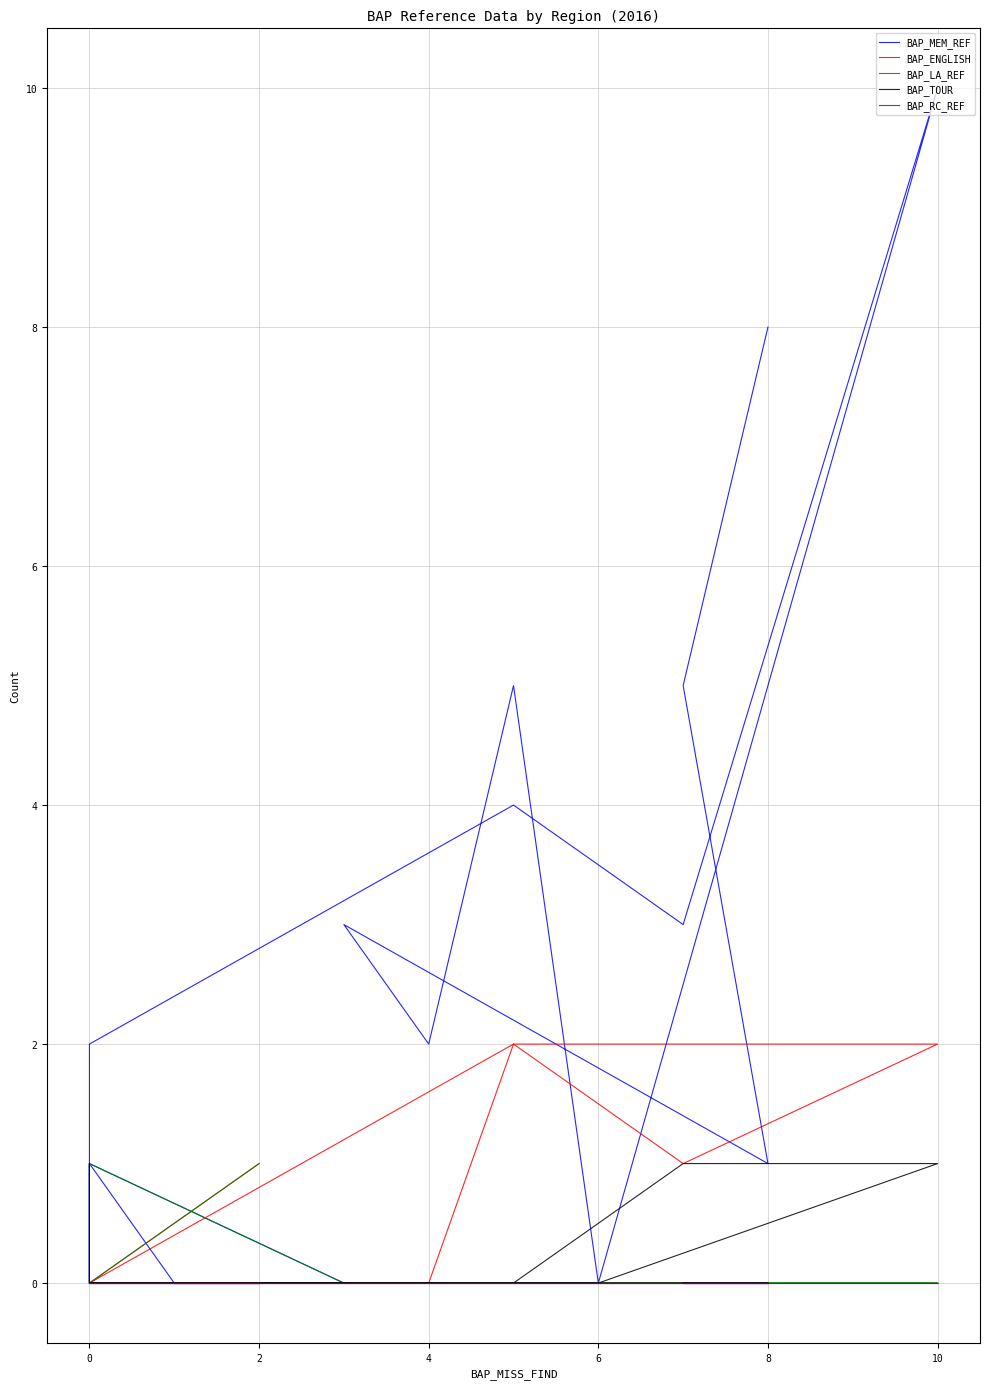

Is it true that BAP_ENGLISH equals 1 at 2?

False